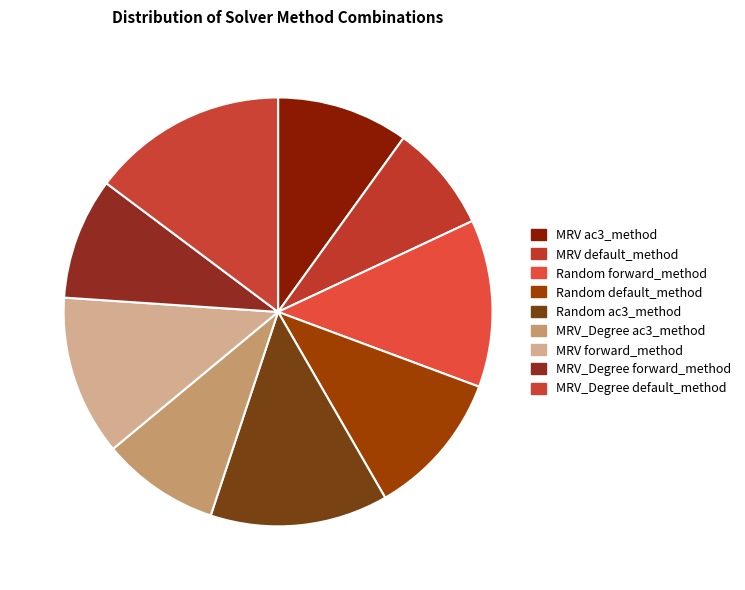

Is MRV default_method the majority of the pie?

No